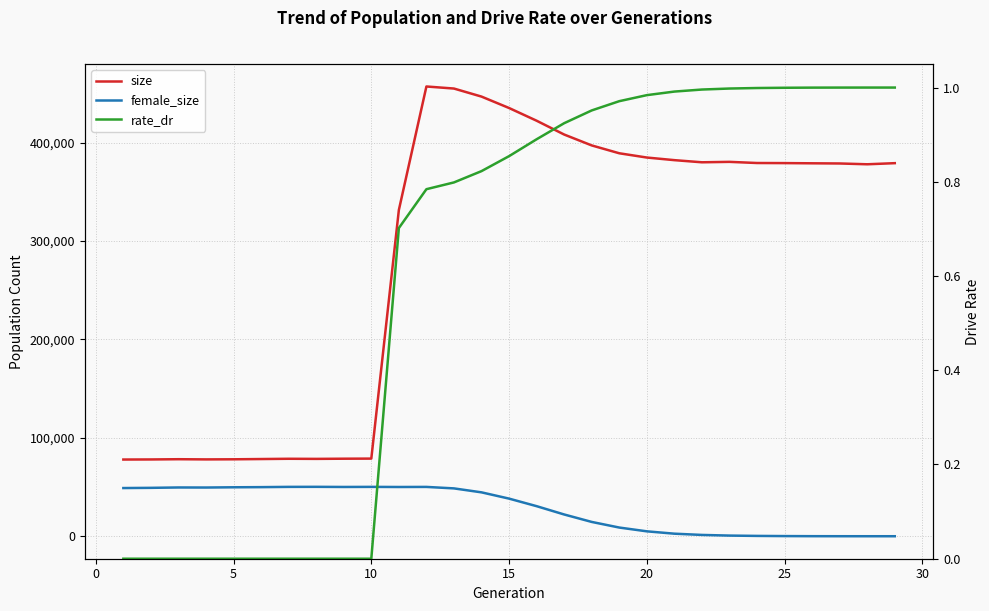

Where is the first local minimum for female_size?

10